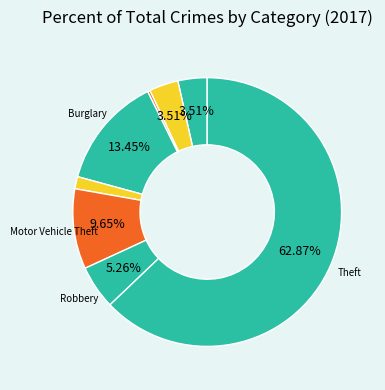

Count the number of slices in the pie.

8